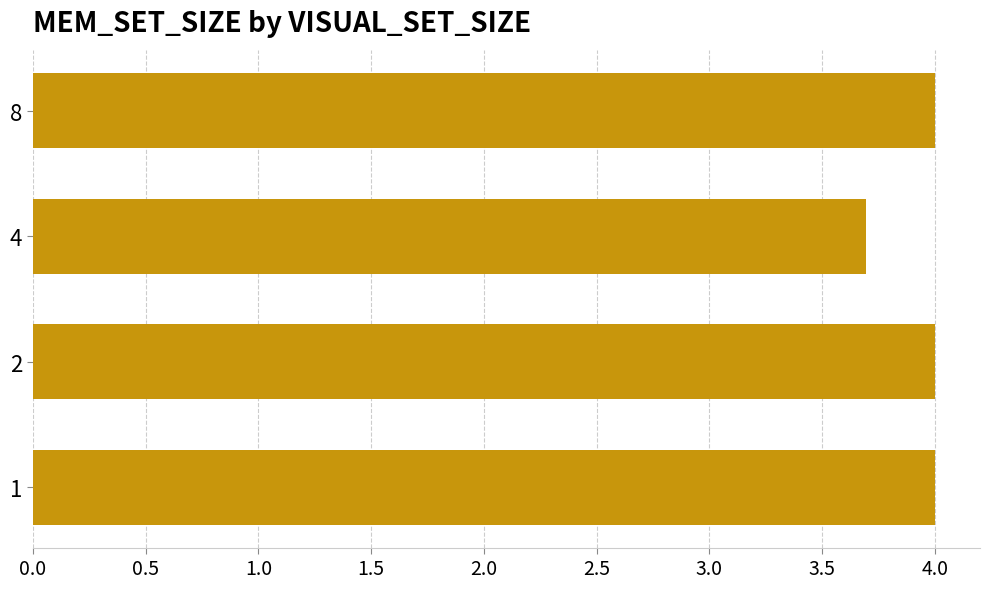

Read the value at 2.

4.0